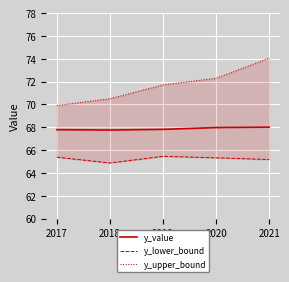

The value of y_value at 2017 is 67.8. True or false?

True